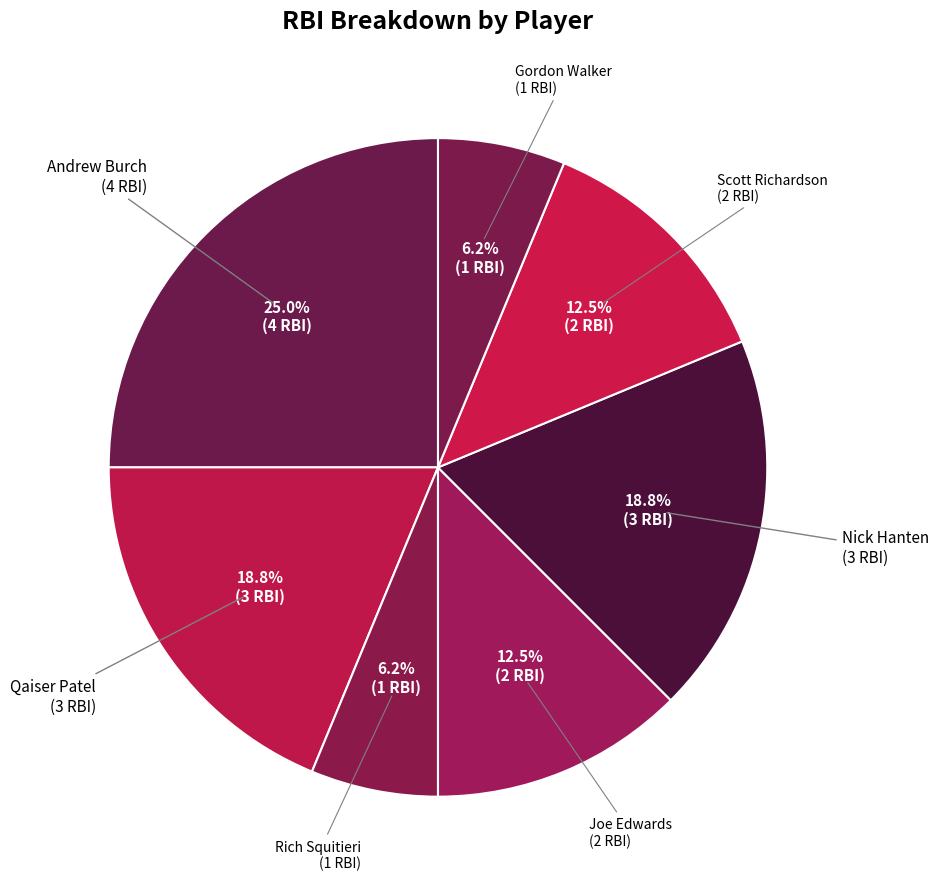

How many segments does this pie chart have?

7